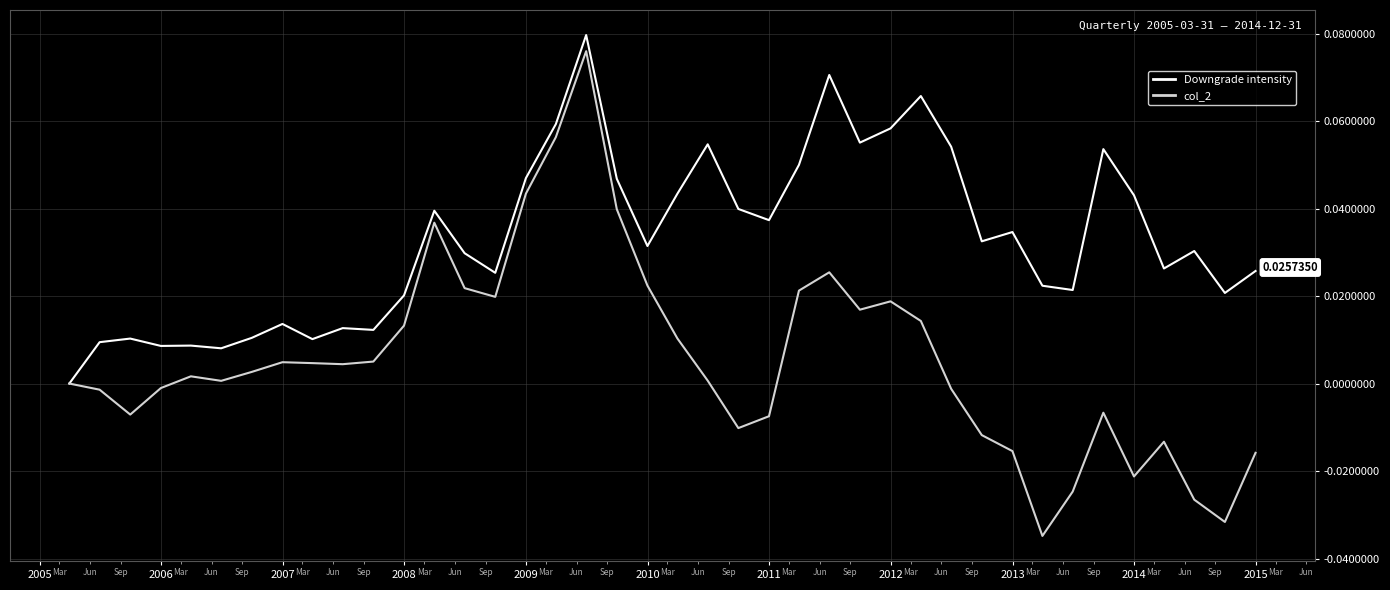

Rank the series by their average value, from lowest to highest.

col_2, Downgrade intensity